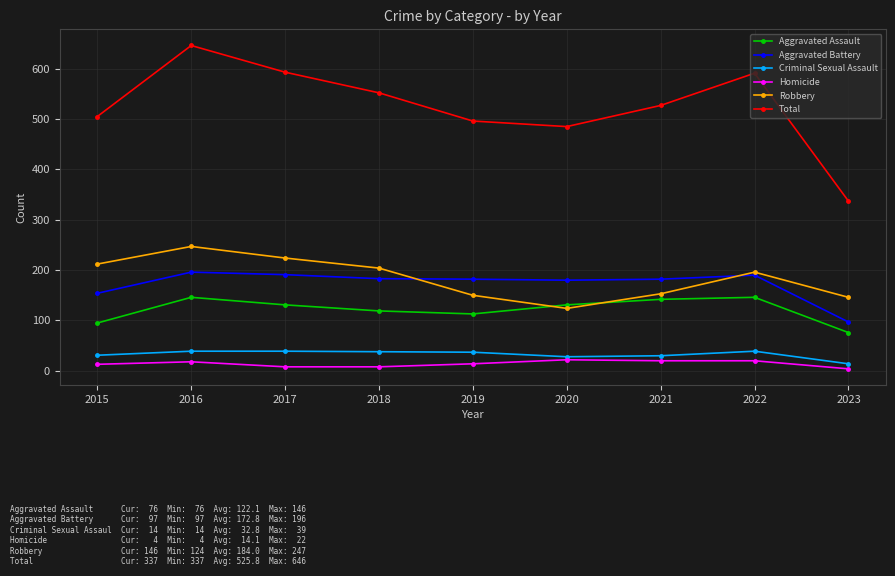

What is the sum of all Aggravated Battery values?

1555